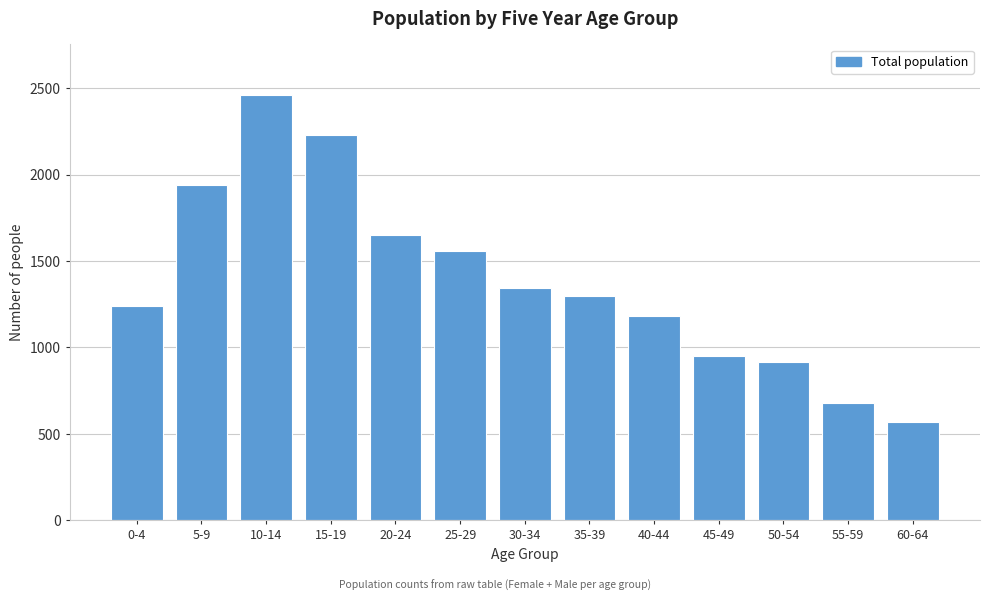

Reading left to right, what are all the values shown in this chart?

0-4=1242	5-9=1942	10-14=2459	15-19=2227	20-24=1651	25-29=1561	30-34=1346	35-39=1295	40-44=1181	45-49=951	50-54=918	55-59=681	60-64=567